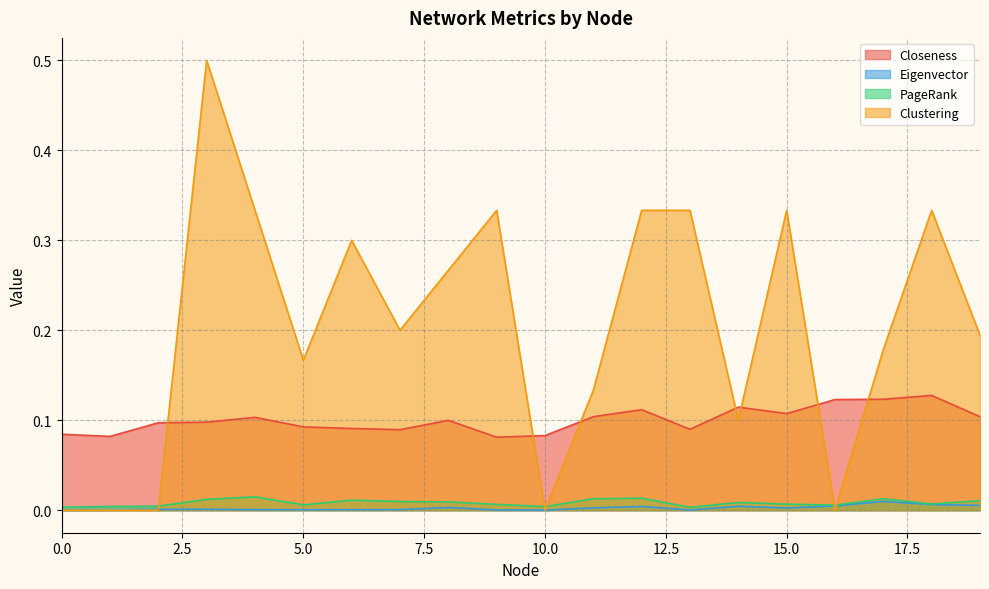

How many data points does each series have?

20